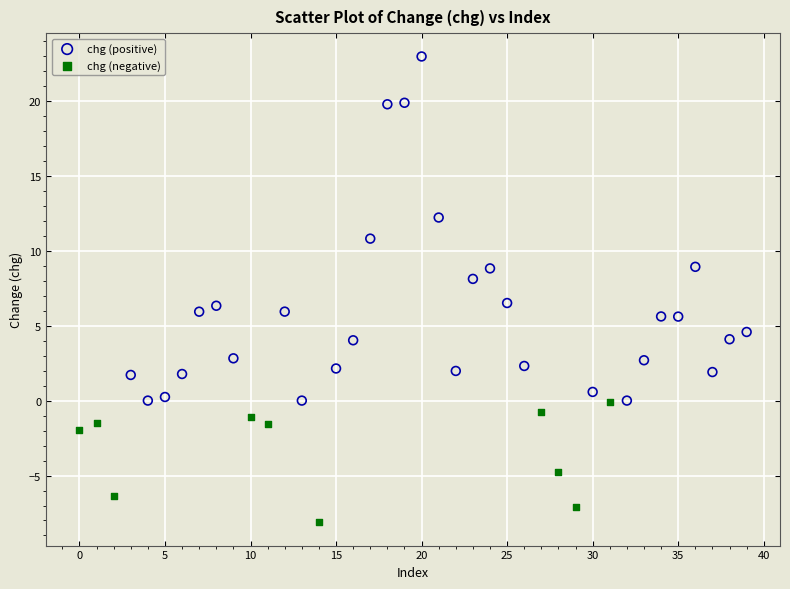

Which series has the largest Y range (max minus min)?

chg (positive)